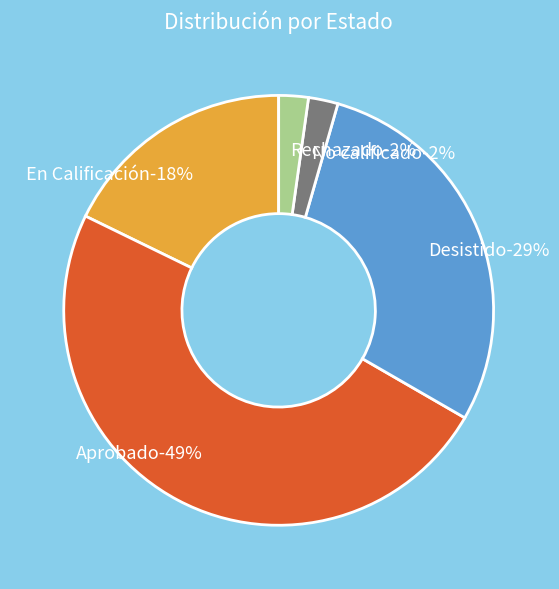

How many slices are in this pie chart?

5